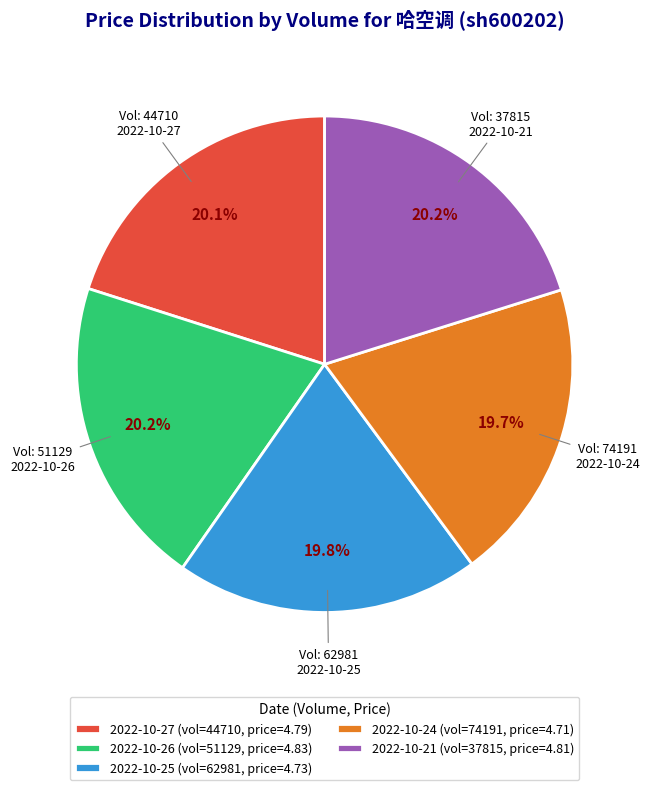

Approximately how many times larger is the value at 2022-10-27 (vol=44710, price=4.79) compared to 2022-10-26 (vol=51129, price=4.83)?

1.0